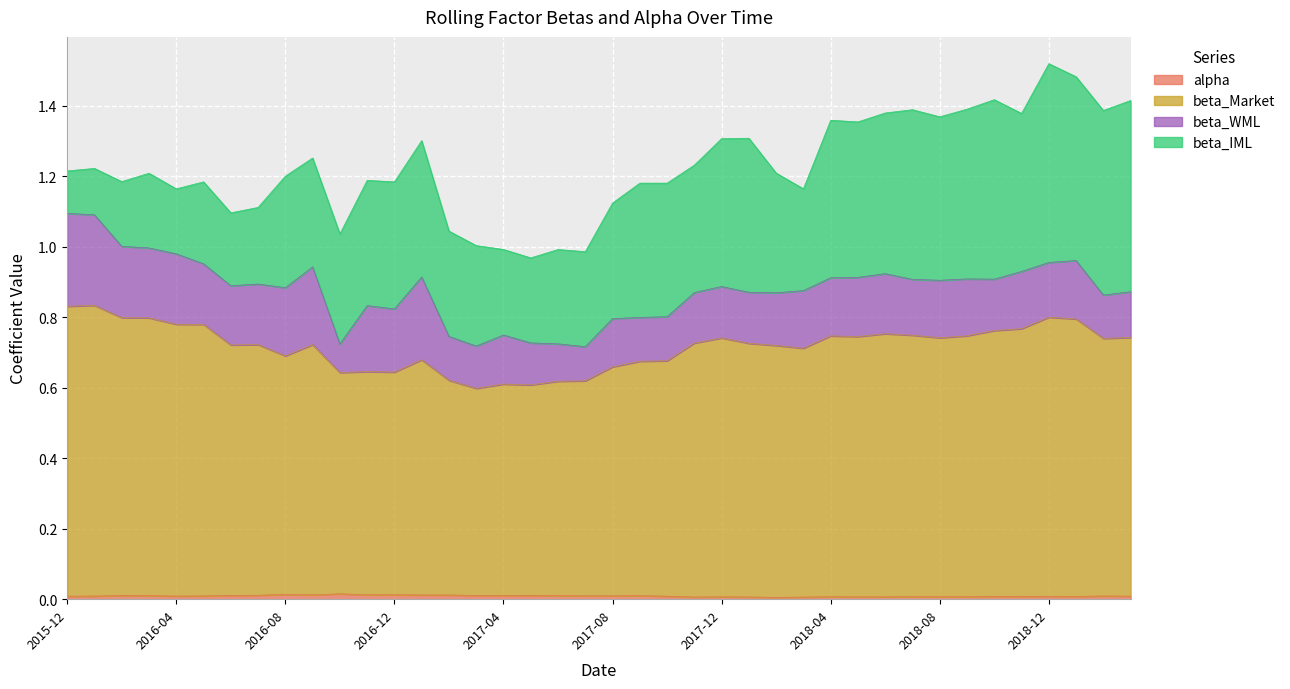

True or false: alpha has a value of 0.0 at 2016-12.

True